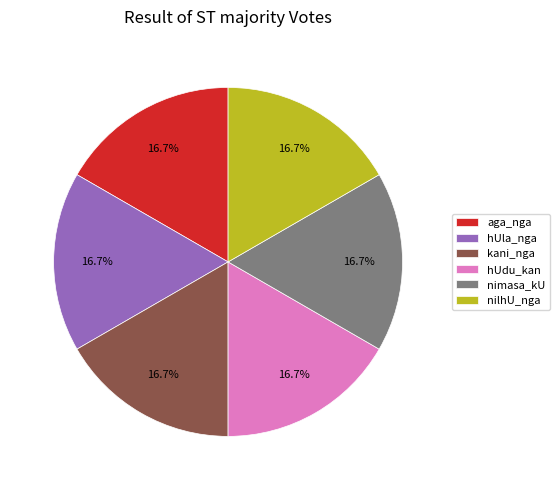

The nimasa_kU slice represents 17% of the pie. True or false?

True